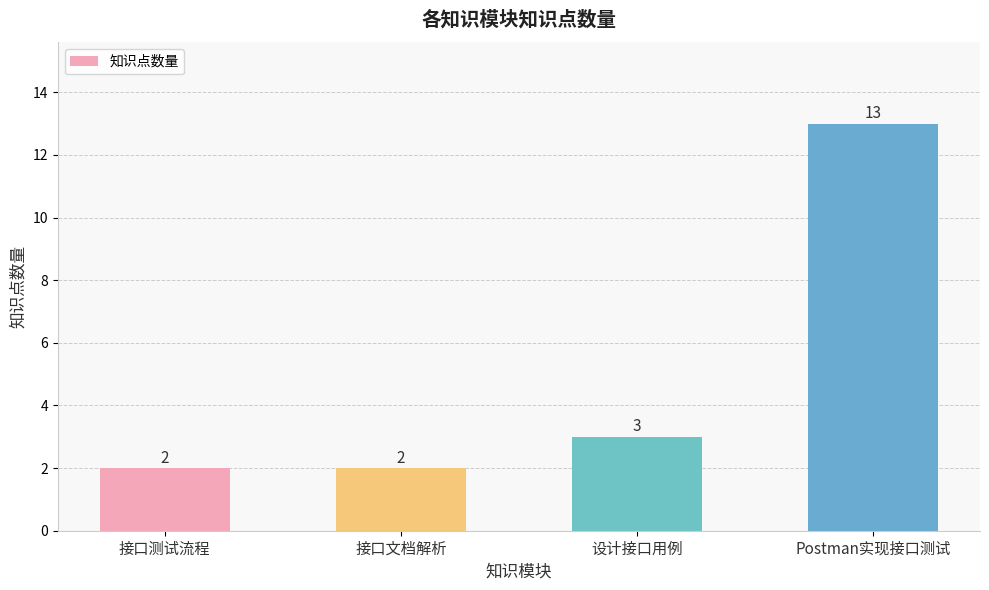

What position from the right is 接口测试流程?

4